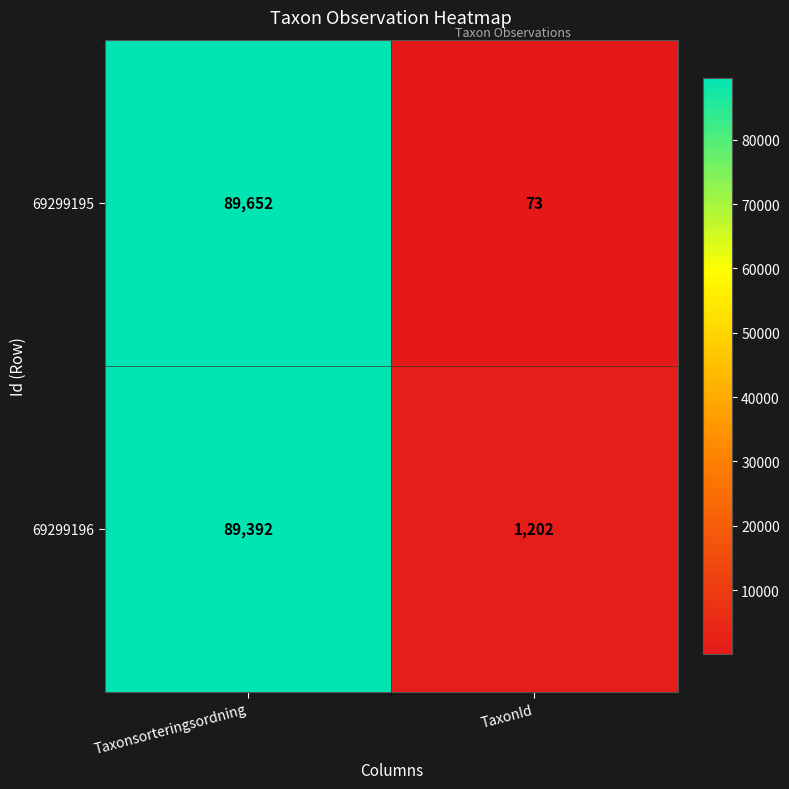

Which series has the largest range (max minus min)?

69299195